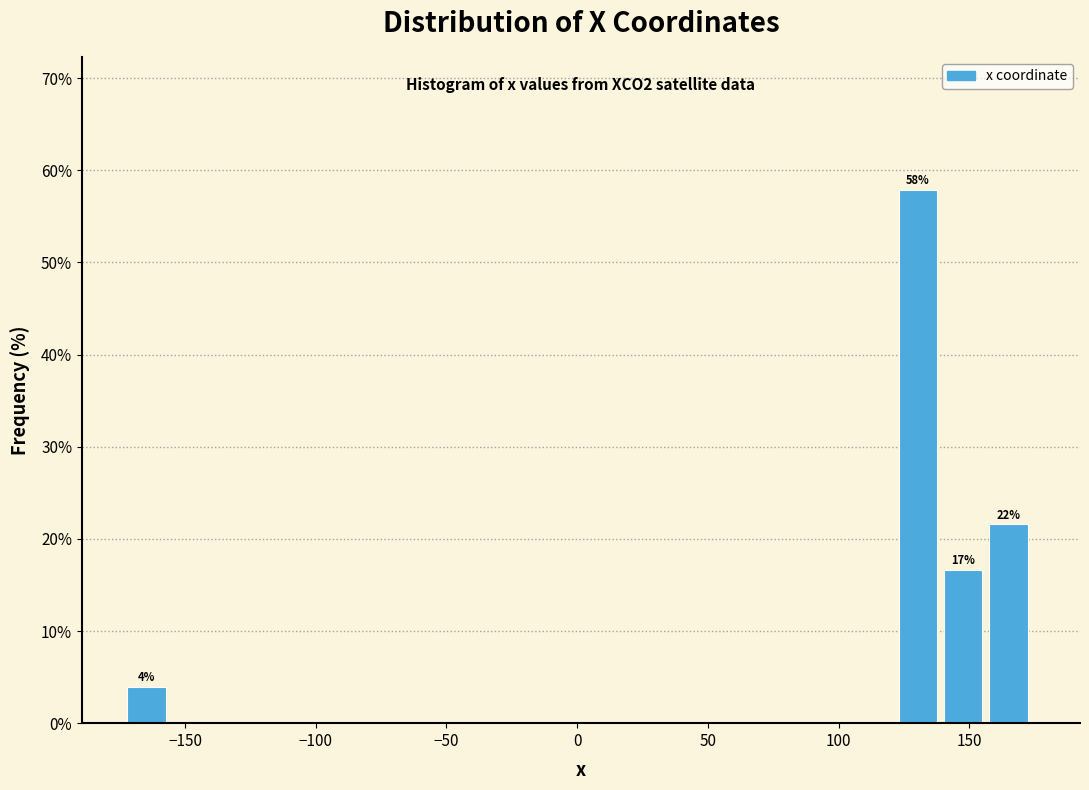

Around what value on the x-axis is the tallest bar? Give the approximate position of its centre, as read against the axis.

130